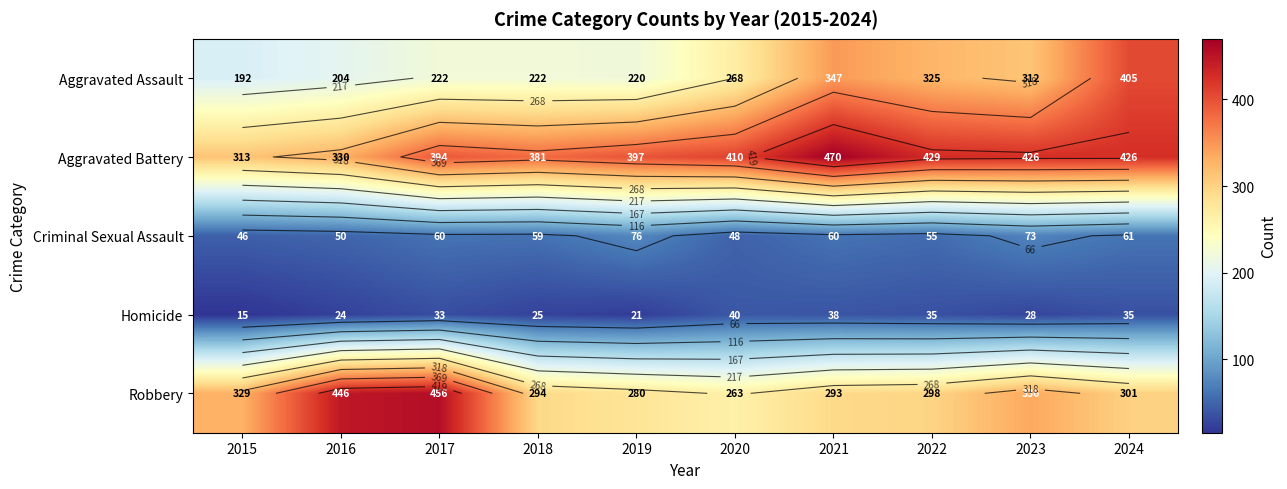

Read the Robbery value at 2021.

293